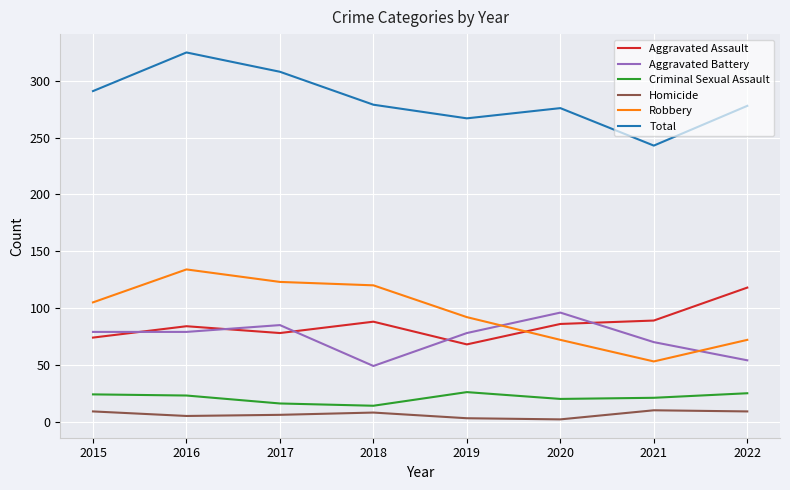

Is the value of Aggravated Battery at 2015 greater than the value of Criminal Sexual Assault at 2018?

Yes